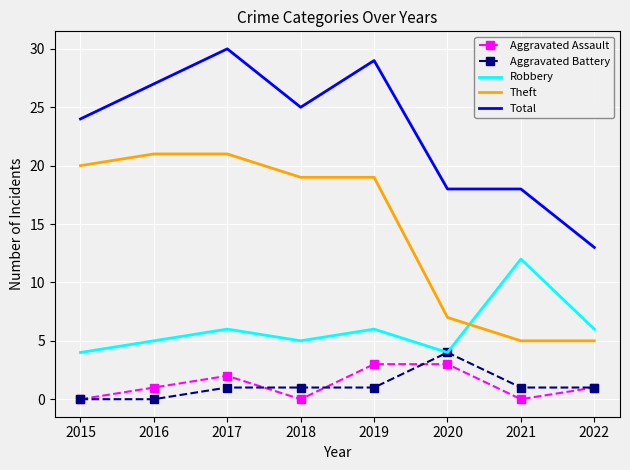

Which series changed the most between 2017 and 2019?

Theft